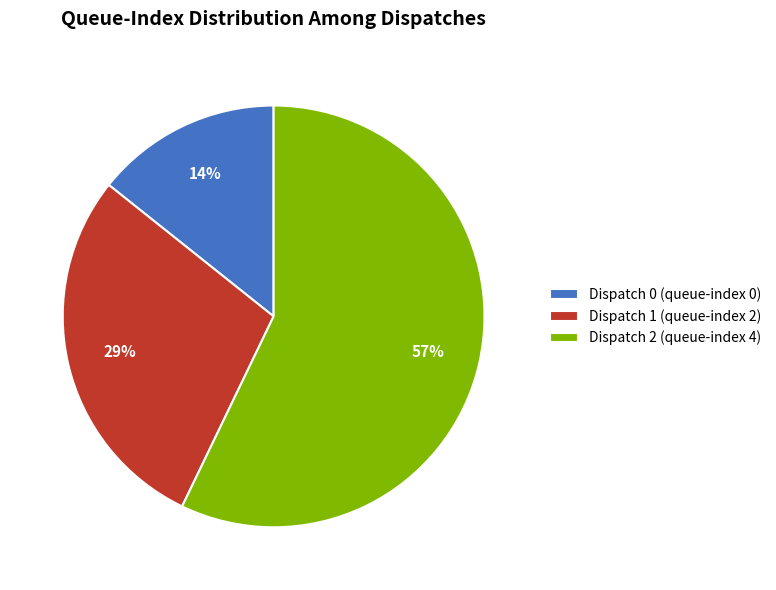

What is the largest slice in the pie chart?

Dispatch 2 (queue-index 4)